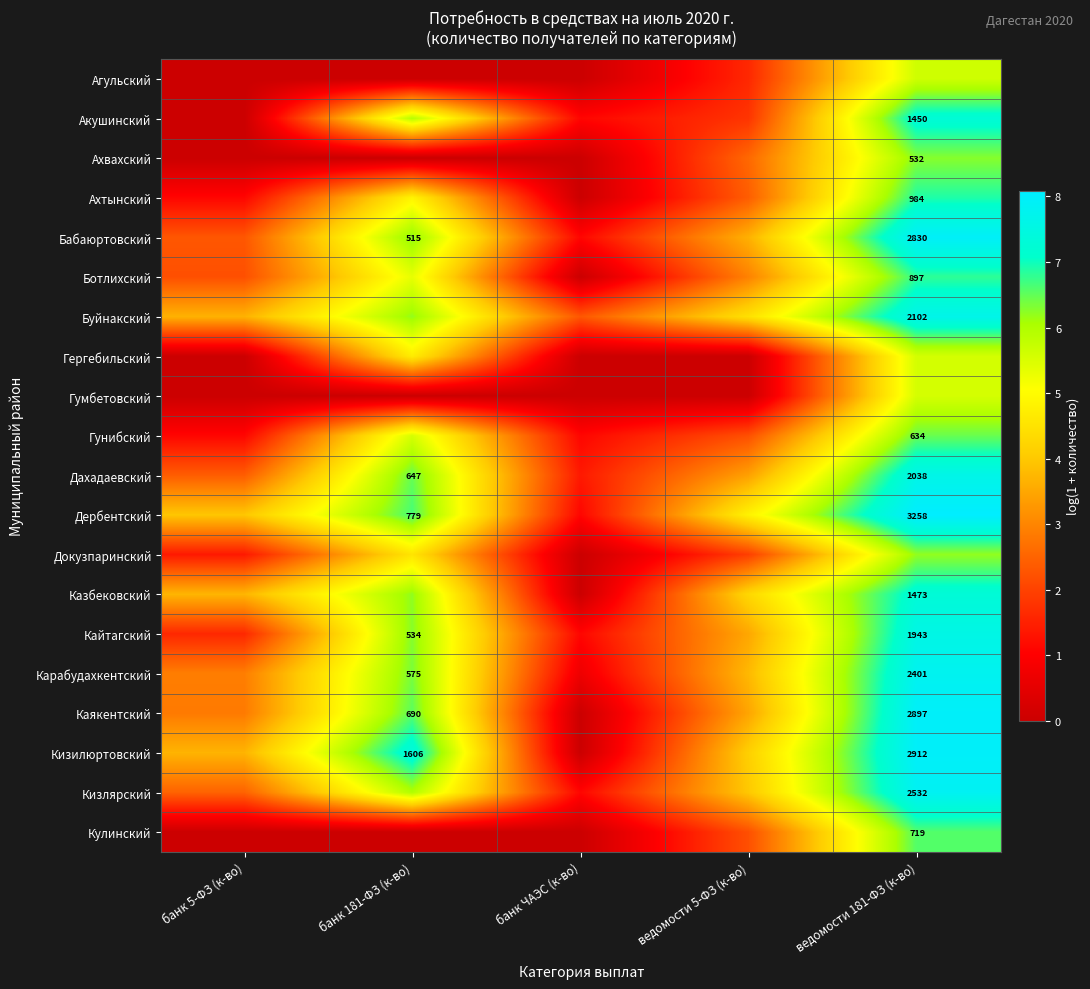

Which has a higher value, ведомости 5-ФЗ (к-во) or банк 181-ФЗ (к-во)?

ведомости 5-ФЗ (к-во)